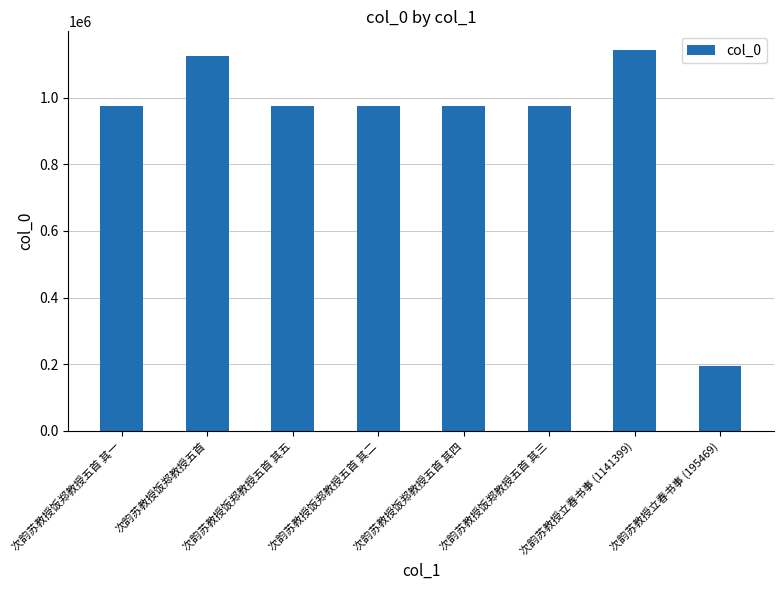

Does the chart contain any negative values?

No